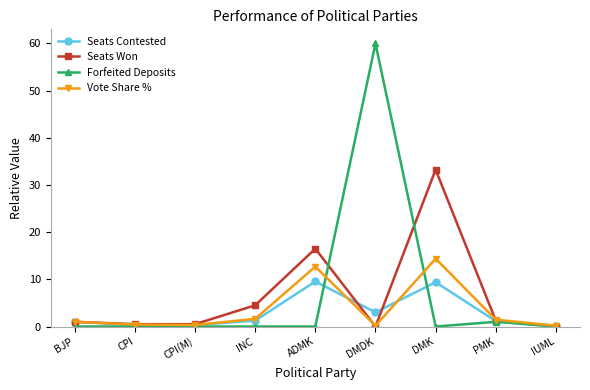

What is the spread (max minus min) of values at ADMK?

16.5